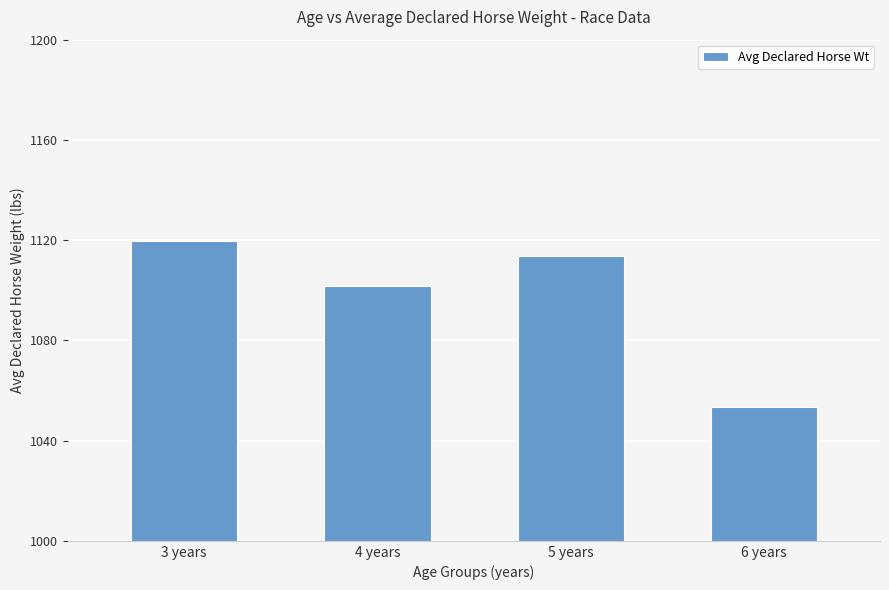

Does the chart contain stacked bars?

No